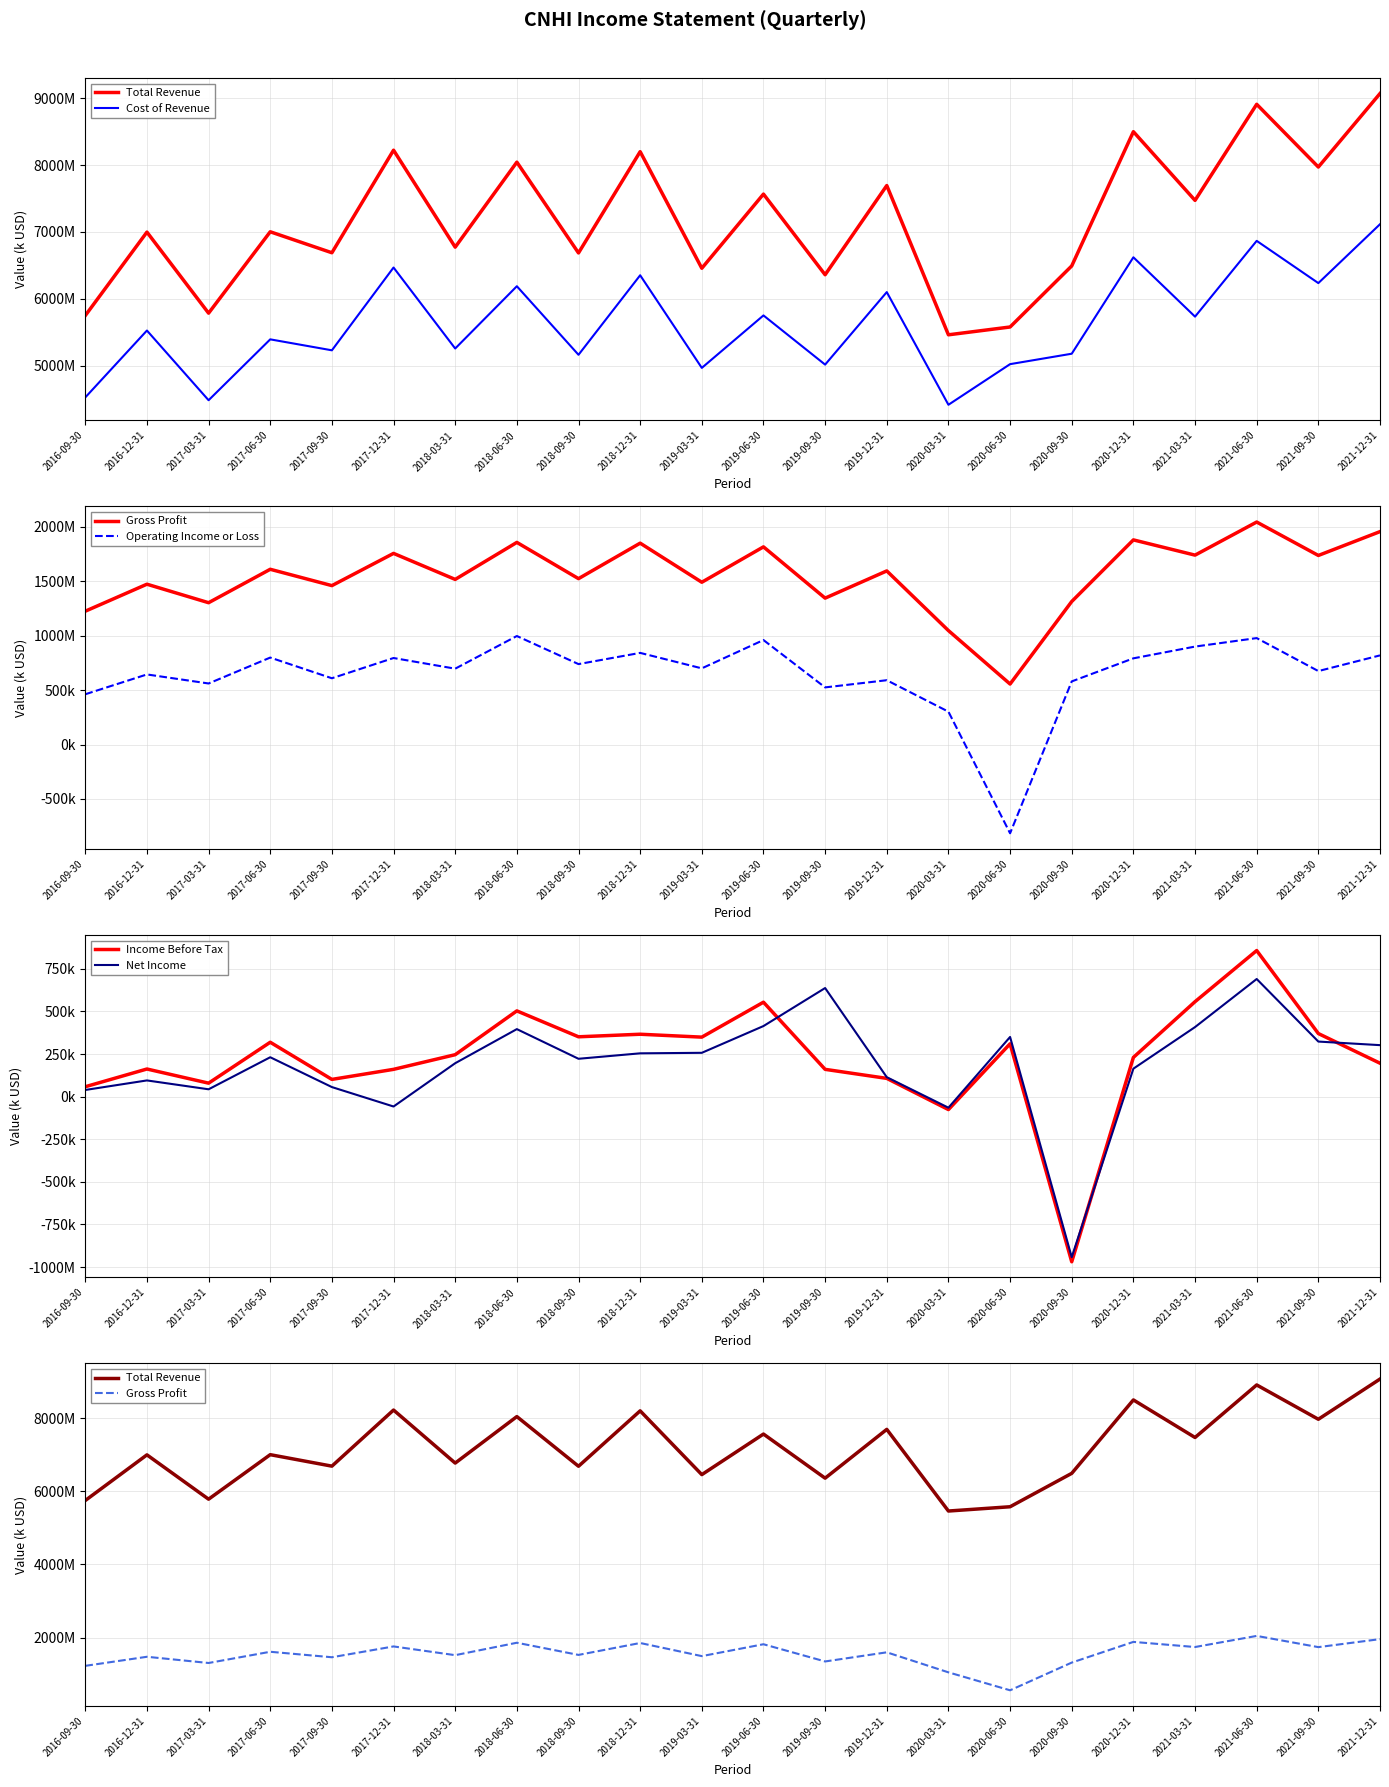

Between 2018-06-30 and 2020-06-30, which is larger?

2018-06-30